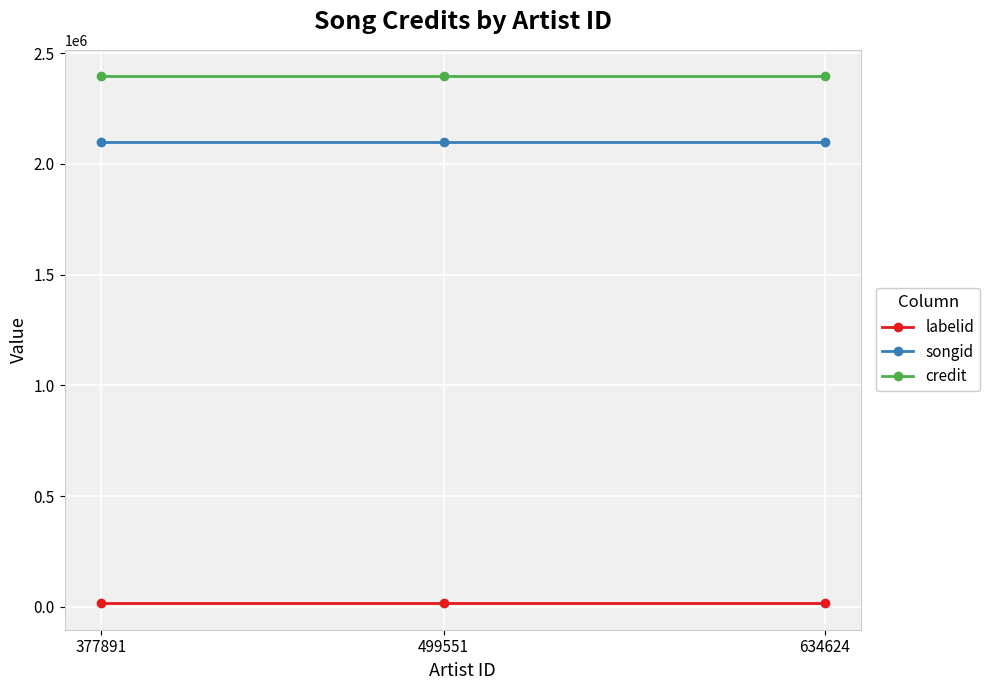

How many categories are shown in the chart?

3